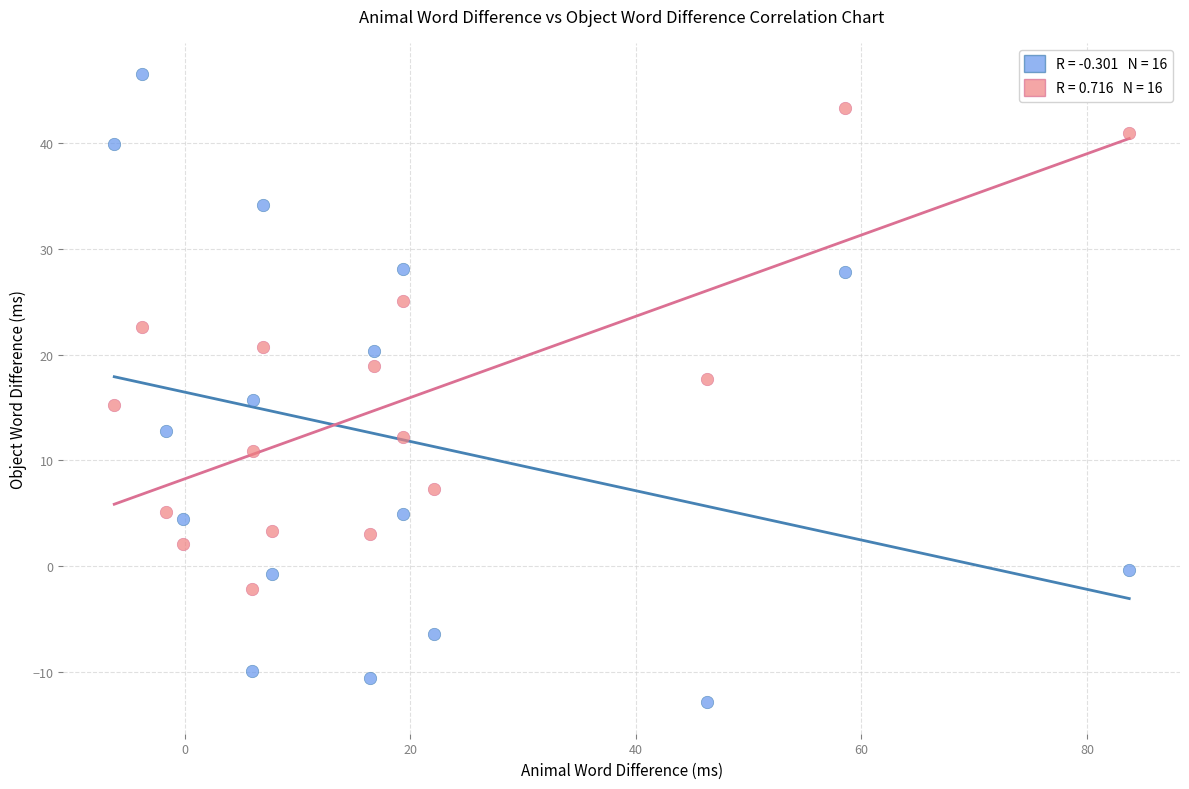

Across all data points, what is the range of X values (max minus min)?

90.0